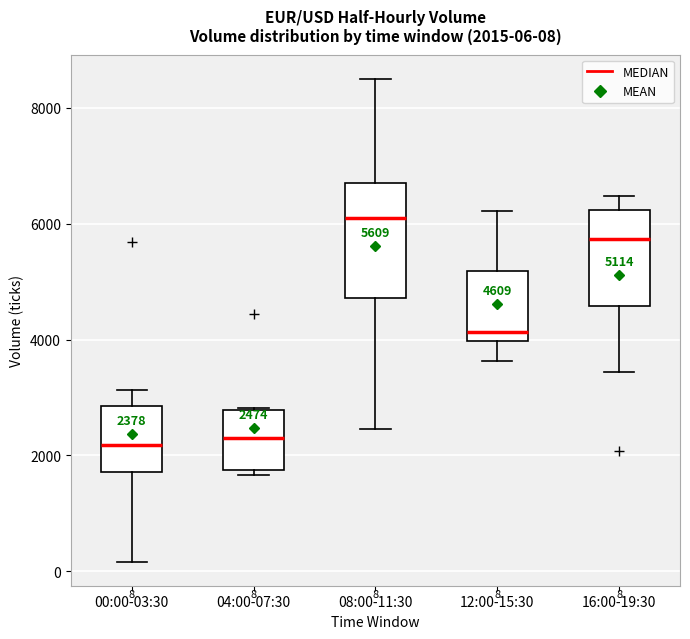

Which box's median line is the highest?

08:00-11:30